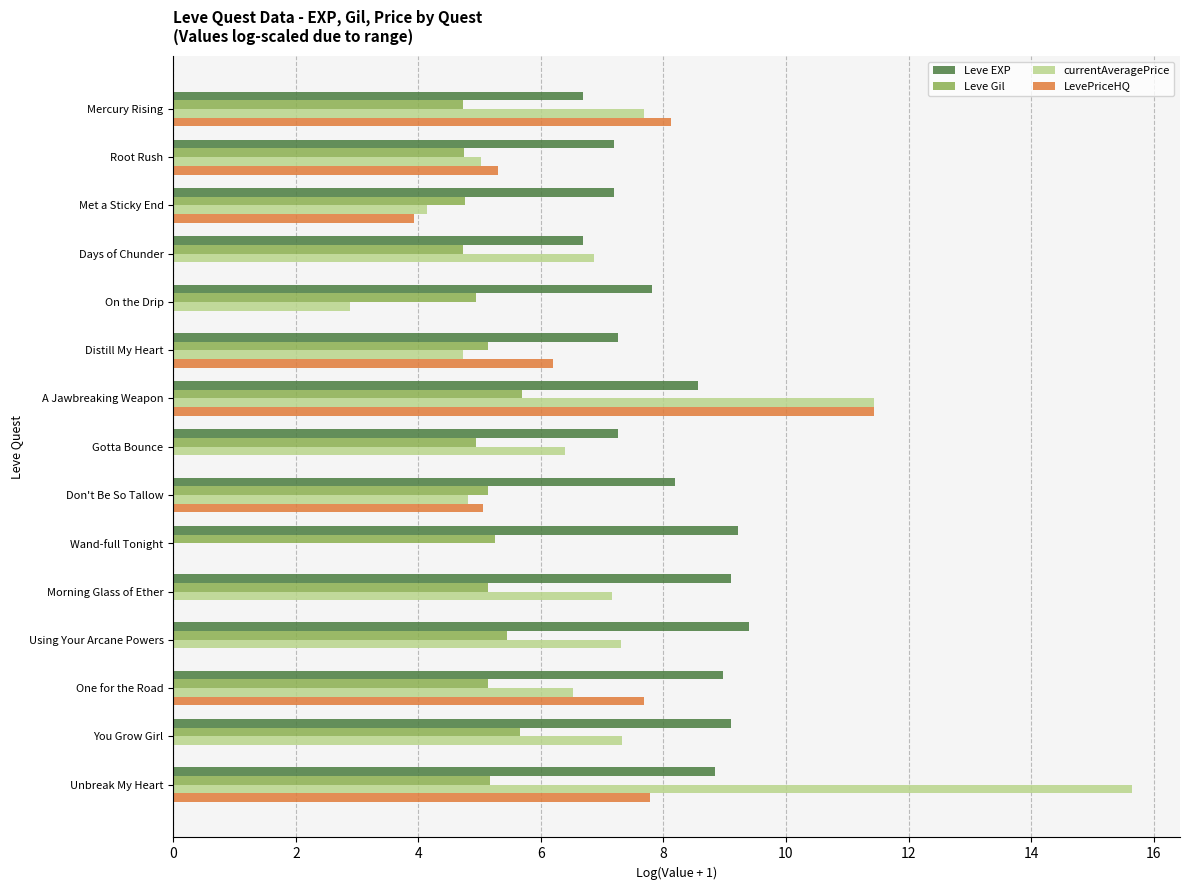

What is the sum of all Leve Gil values?

76.6